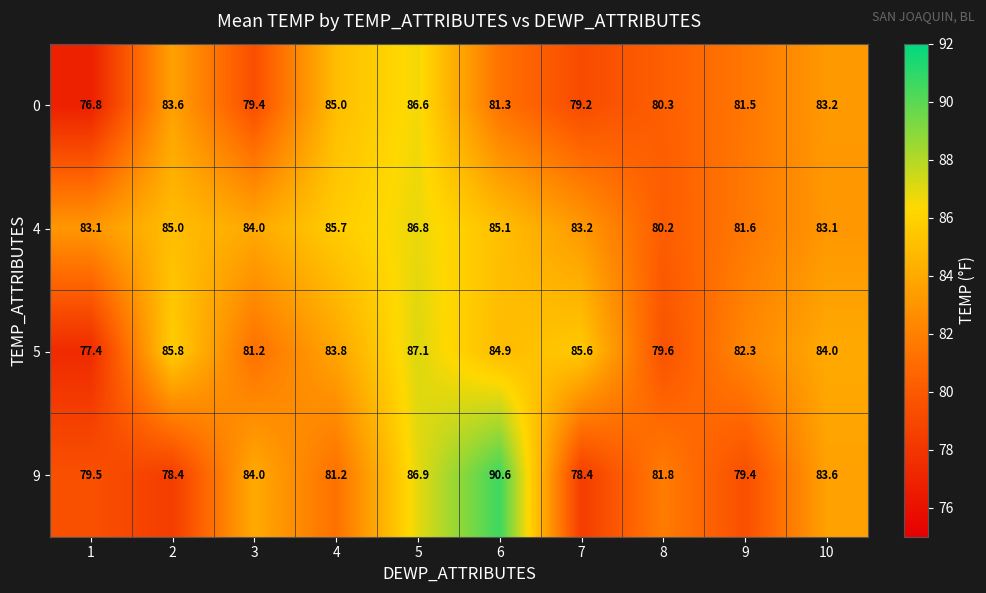

How many categories are shown in the chart?

10